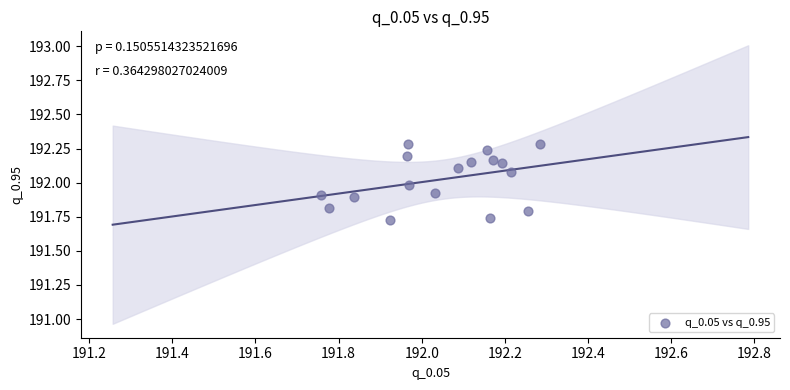

What is the range of Y values (max minus min)?

0.6